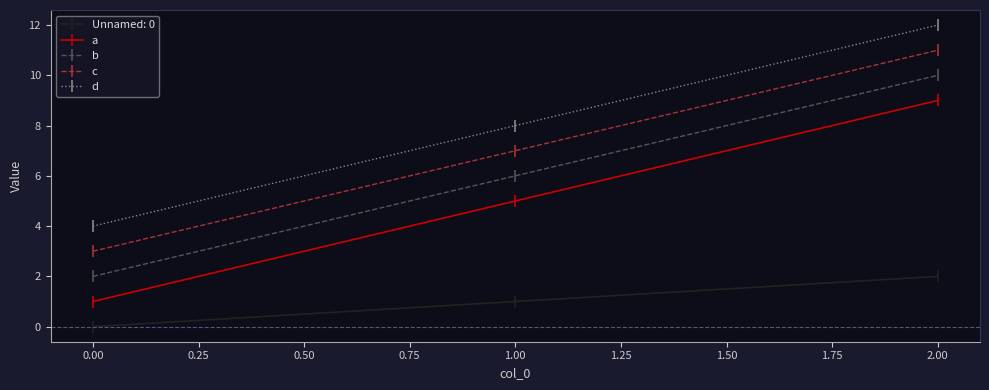

List the labels in order of Unnamed: 0 value, smallest first.

0.00, 1.00, 2.00